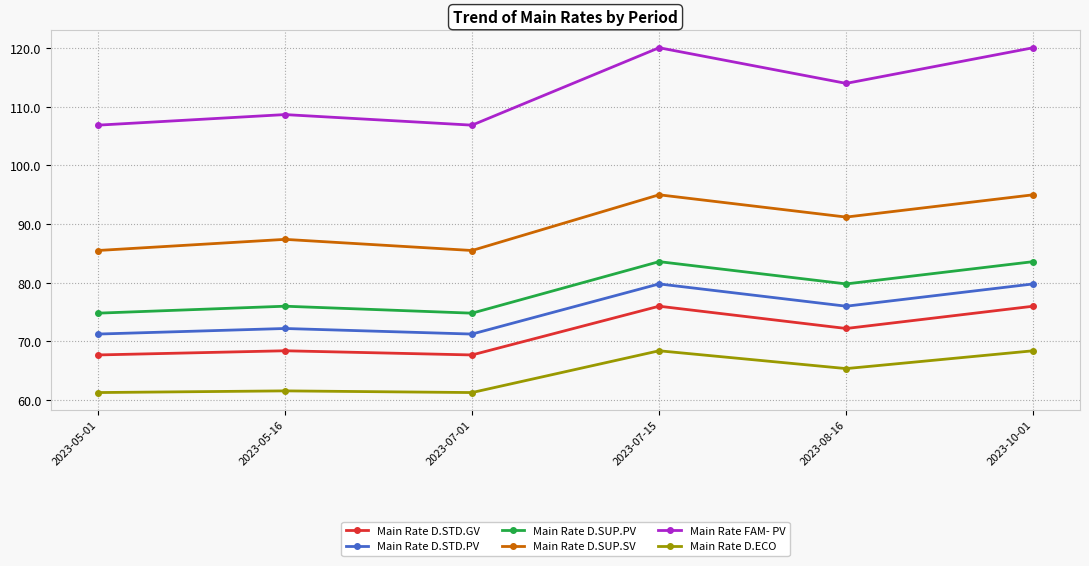

What position from the right is 2023-10-01?

1